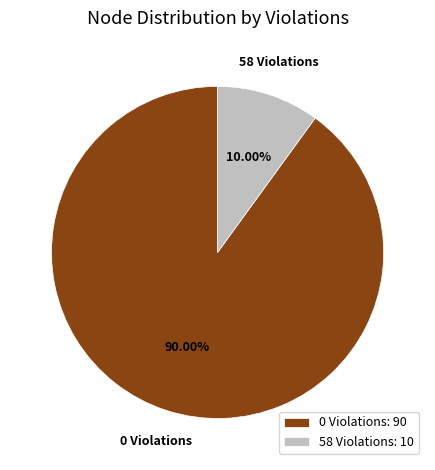

Combined, do 0 Violations and 58 Violations account for over 50%?

Yes